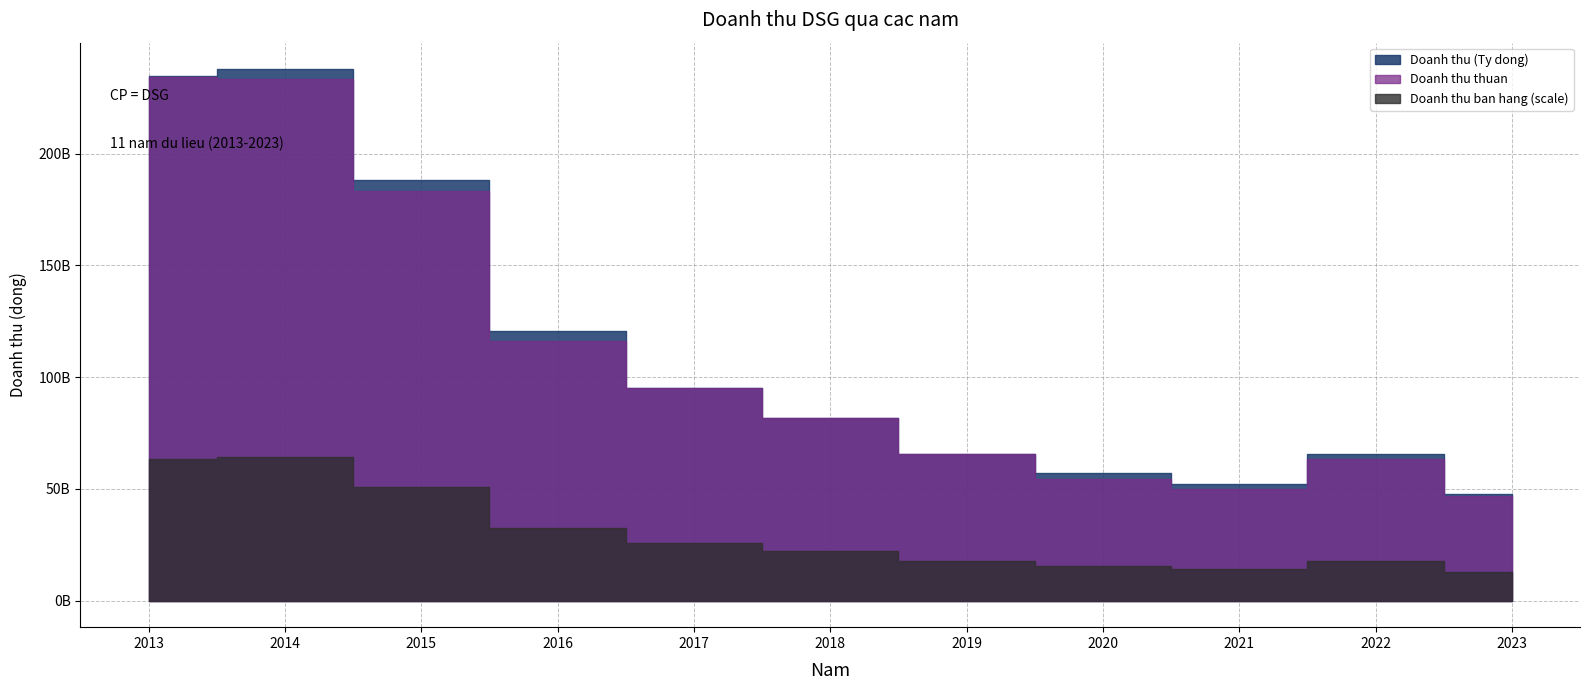

In Doanh thu thuan, how many points are lower than both neighbors (excluding endpoints)?

1